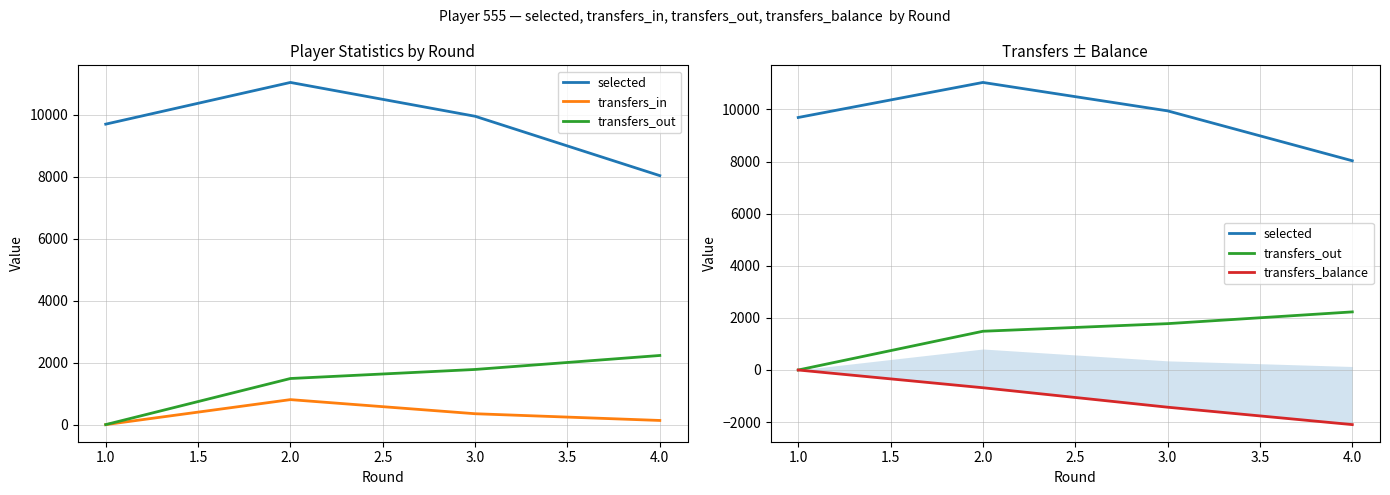

What is the difference between the maximum and minimum values in the selected series?

3006